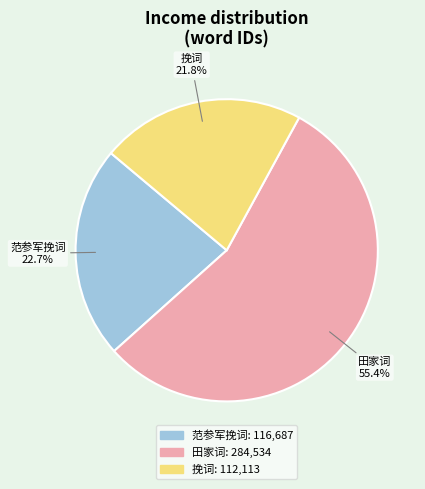

Do 挽词 and 田家词 together represent more than half of the pie?

Yes